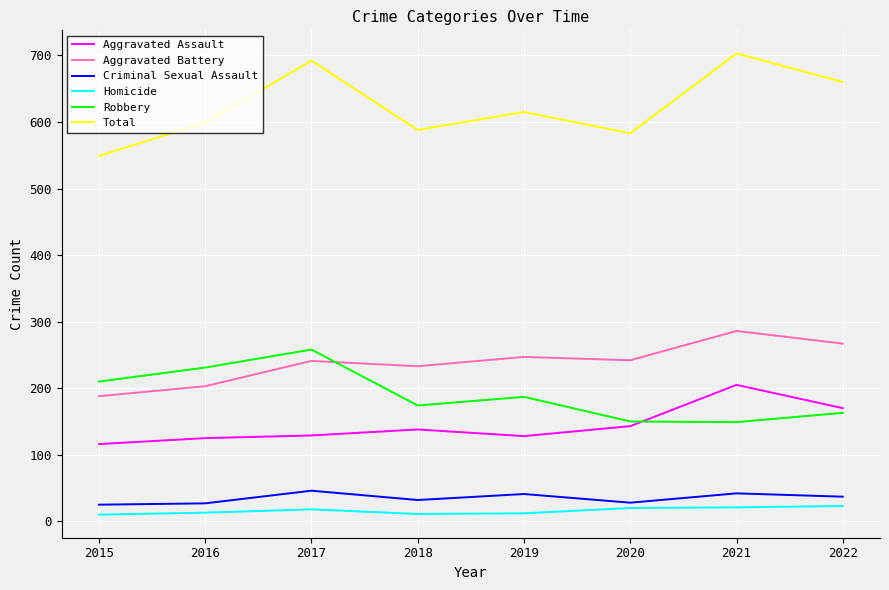

What is the sum of the Aggravated Assault values at 2019 and 2022?

298